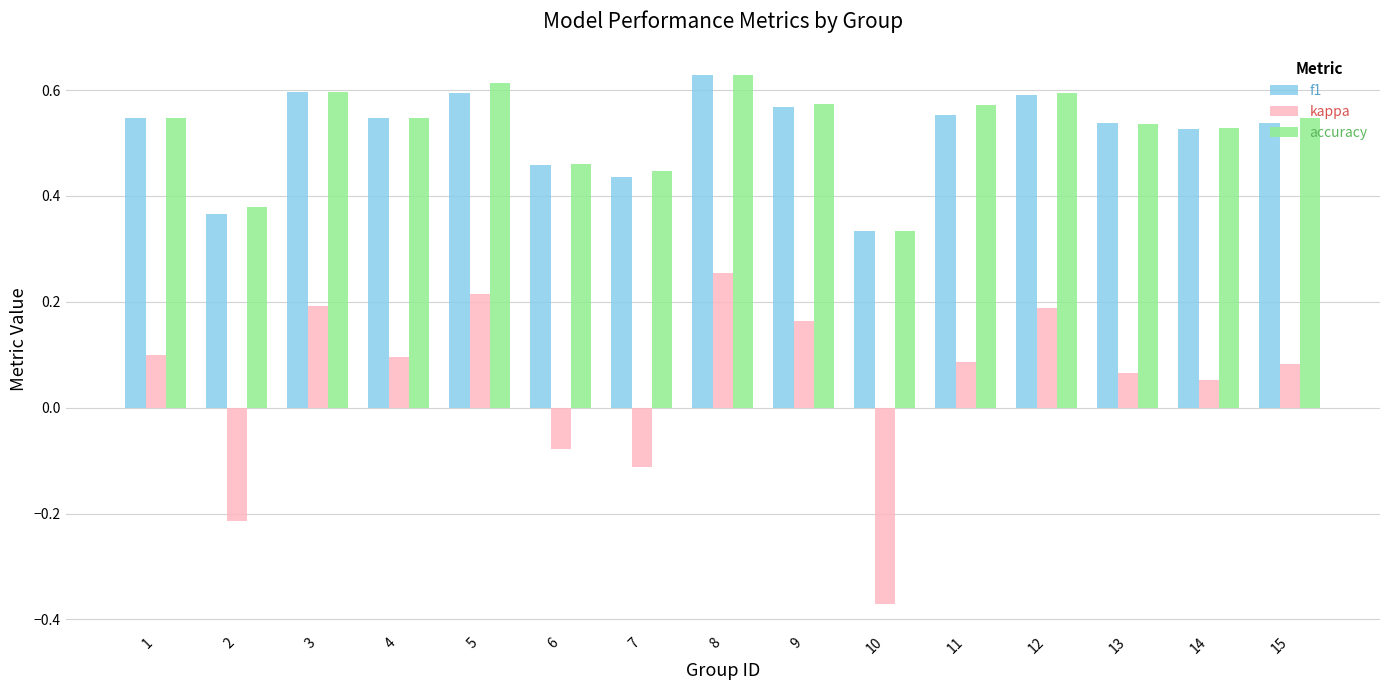

Which series has the largest range (max minus min)?

kappa